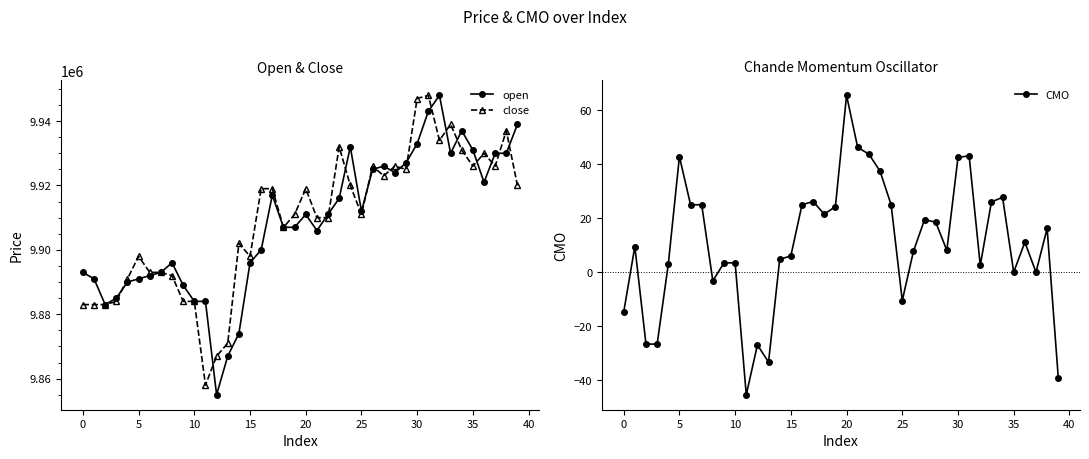

Rank the series by their maximum value, from highest to lowest.

open, close, CMO